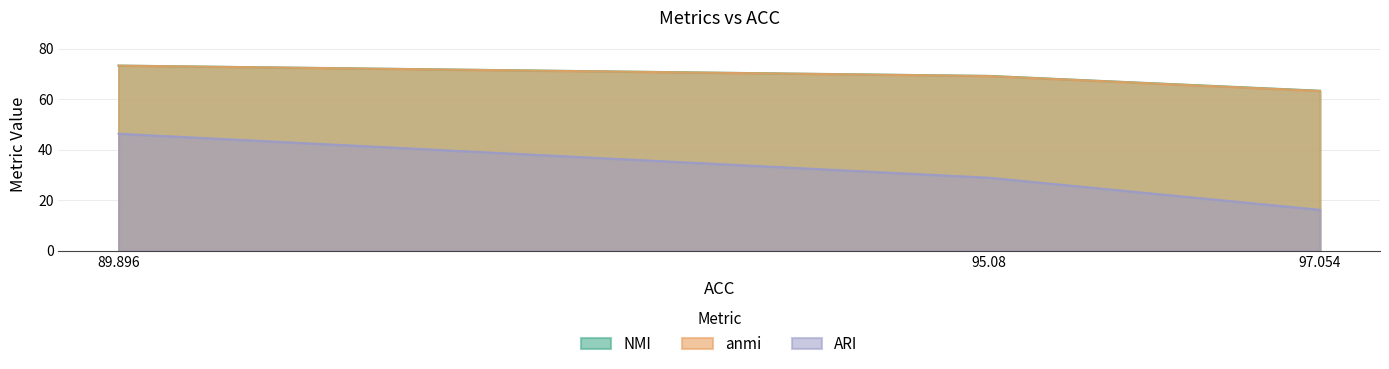

Reading left to right, transcribe all the data shown in this chart.

NMI: 73.4	69.3	63.4
anmi: 73.4	69.2	63.3
ARI: 46.4	28.9	16.2